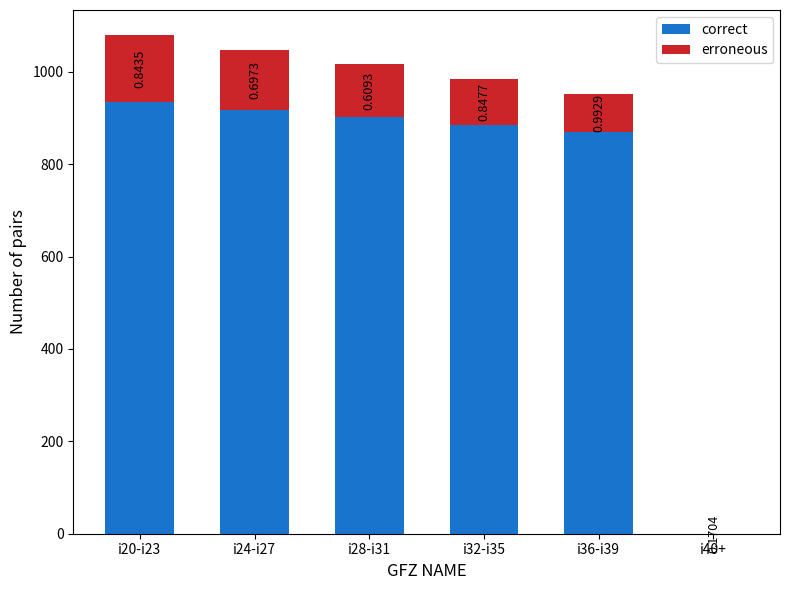

What are all the series names shown in the legend?

correct, erroneous